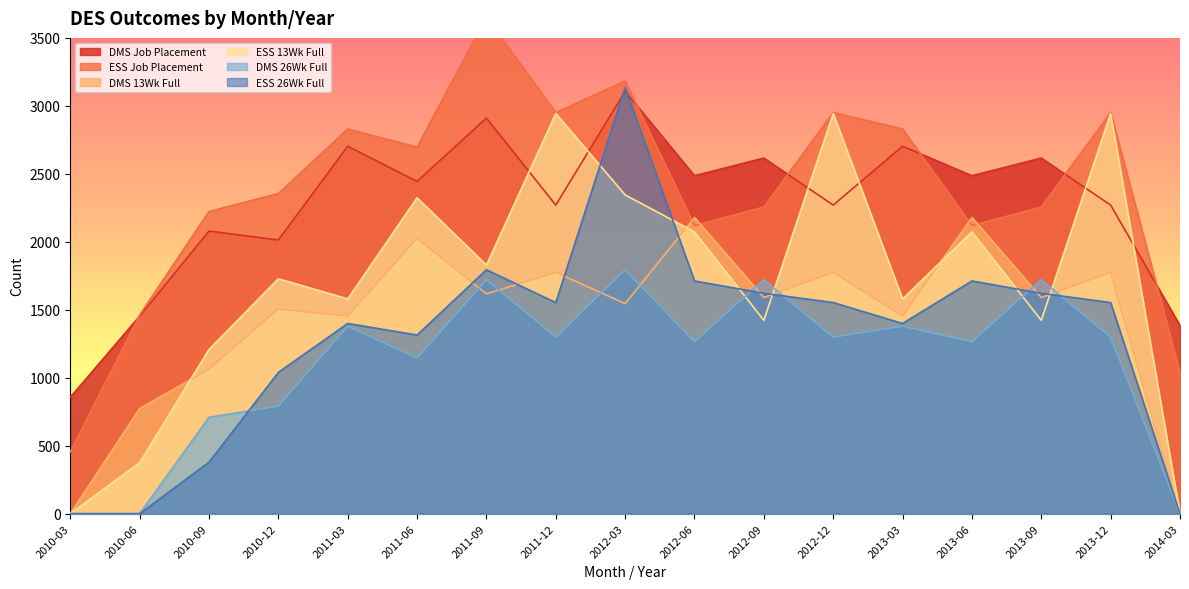

How many lines are shown in the chart?

6